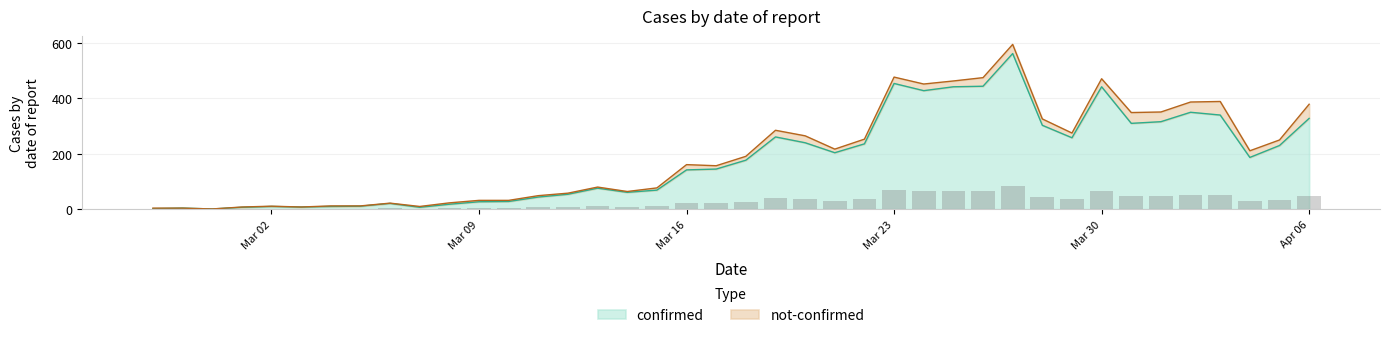

Is it true that the value at 2020-03-31 is 310?

True